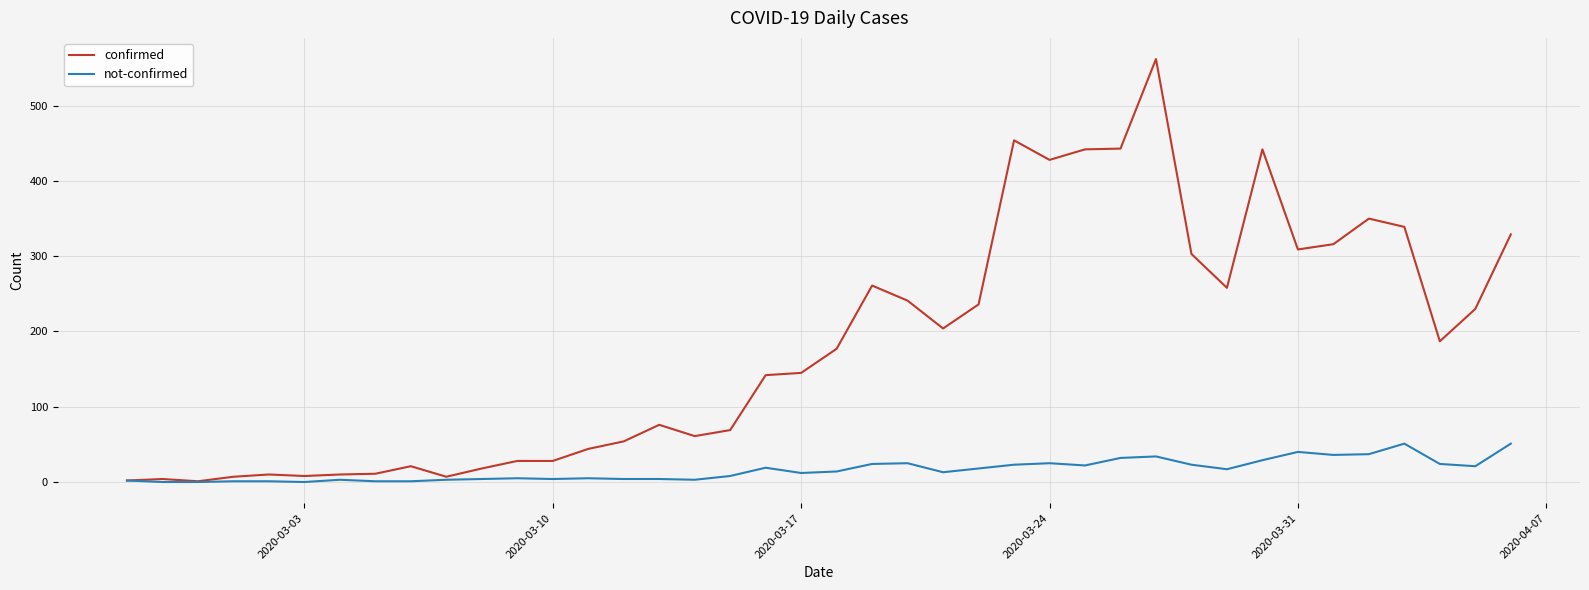

List the series in order of their overall mean, highest first.

confirmed, not-confirmed